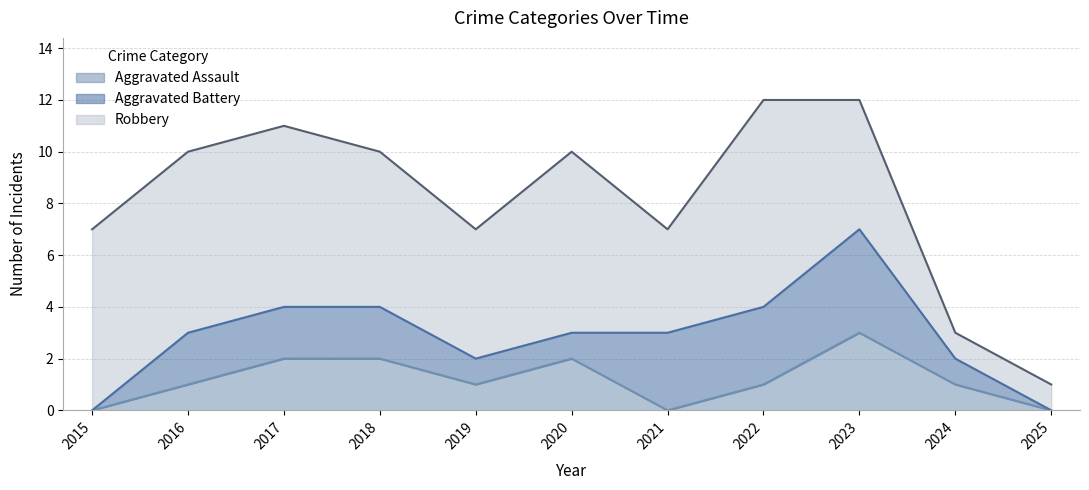

Is the value of Aggravated Assault at 2020 greater than the value of Robbery at 2015?

No